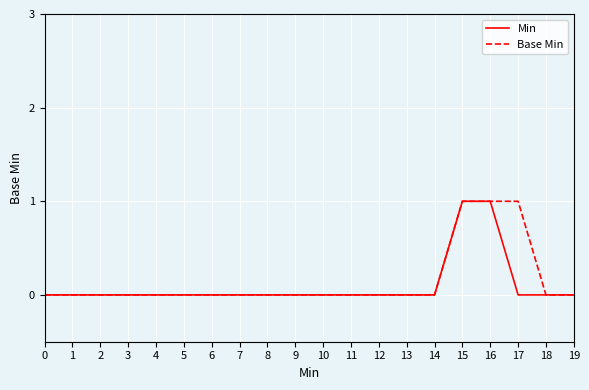

Is it true that Min equals 0 at 19?

True